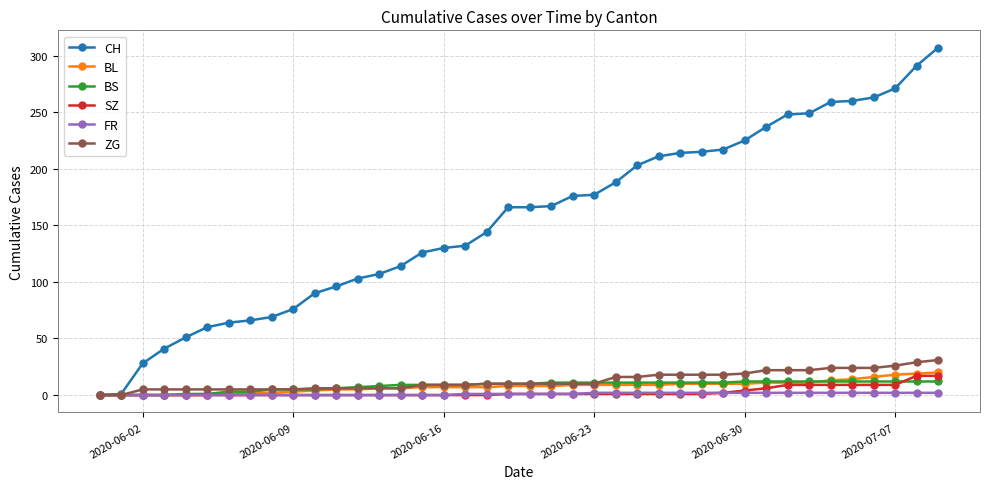

Which series has the largest total across all categories?

CH